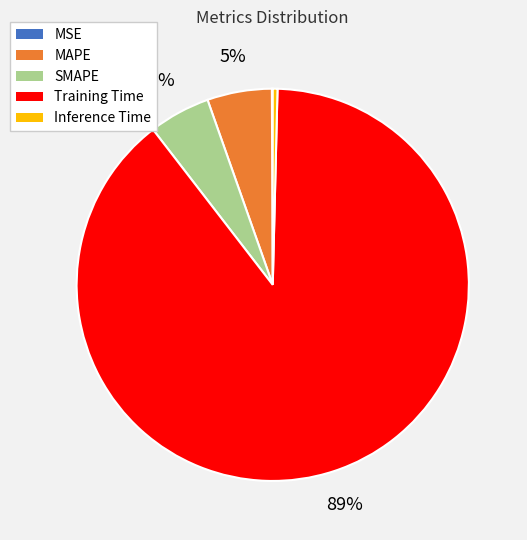

To the nearest percent, what is the average slice percentage?

20%